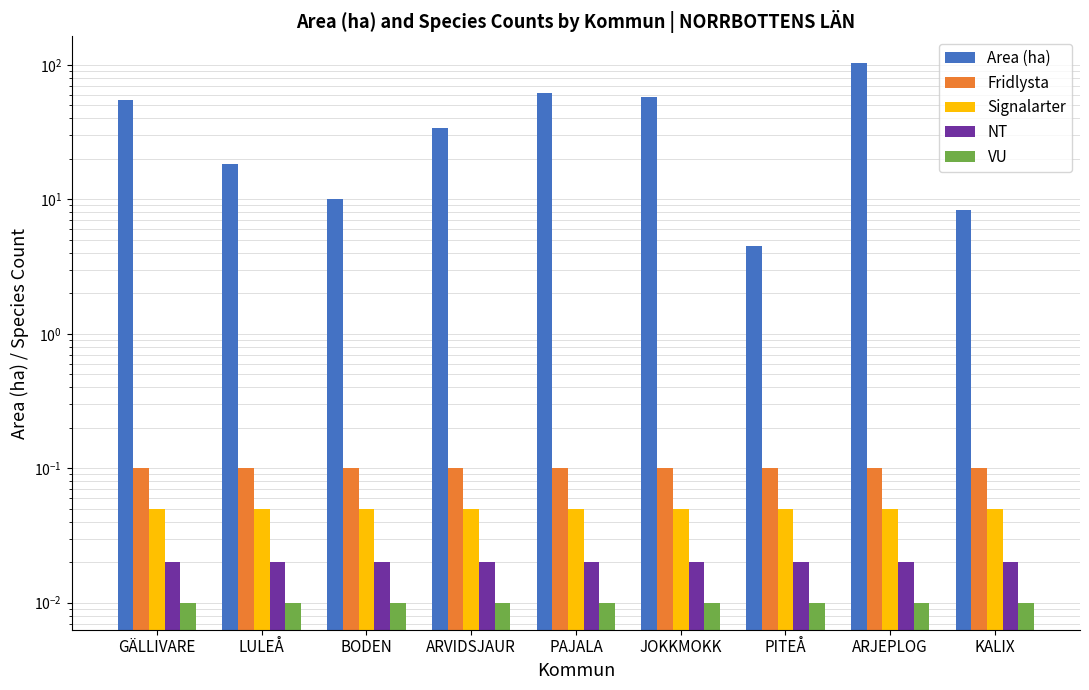

The value of Fridlysta at BODEN is 0.1. True or false?

True